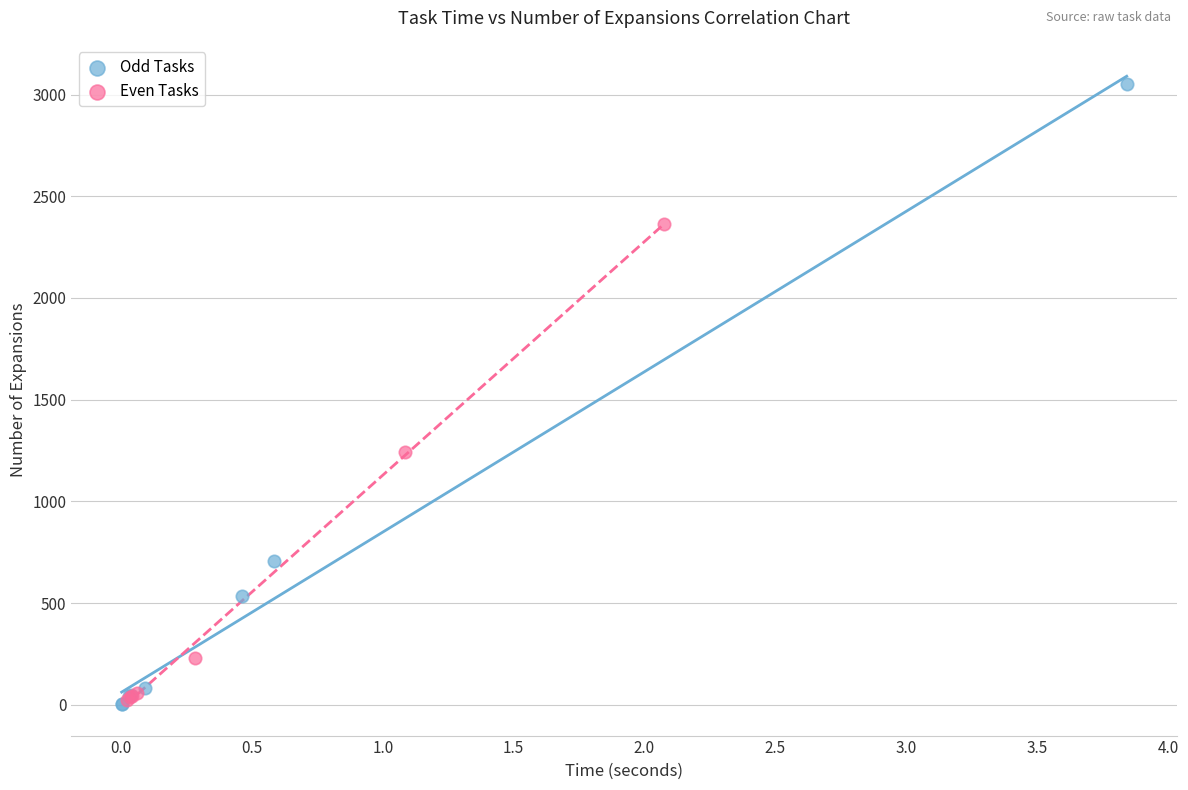

What are all the series names shown in the legend?

Odd Tasks, Even Tasks